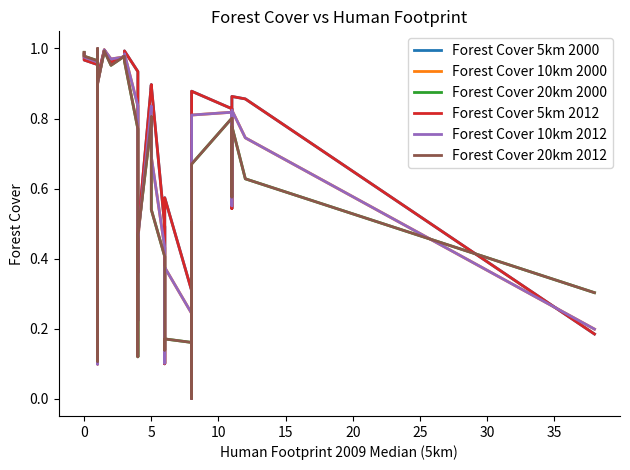

Between 30 and 10, which is larger?

10